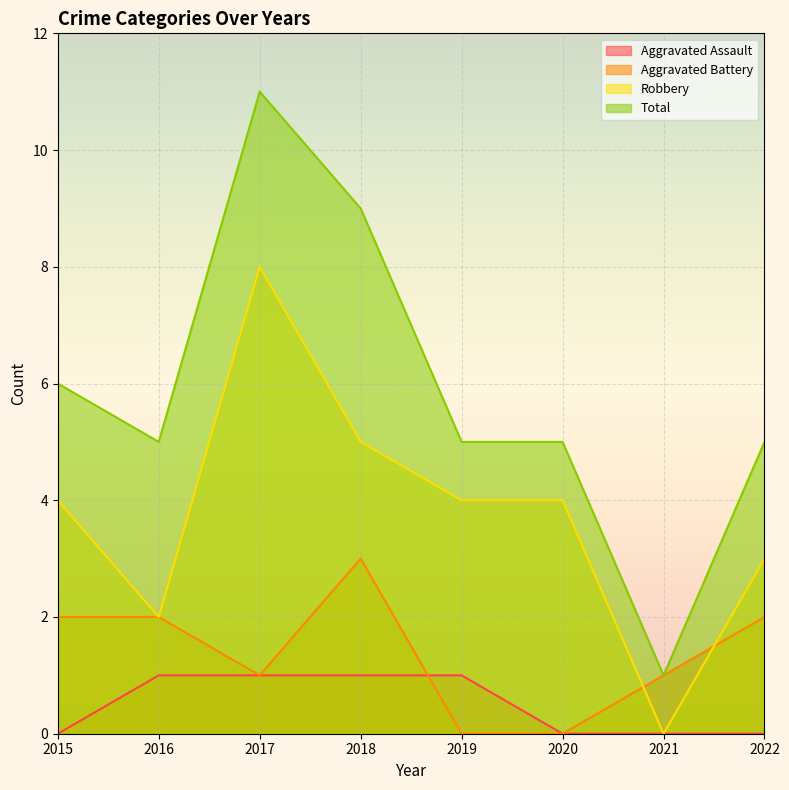

How many lines are shown in the chart?

4